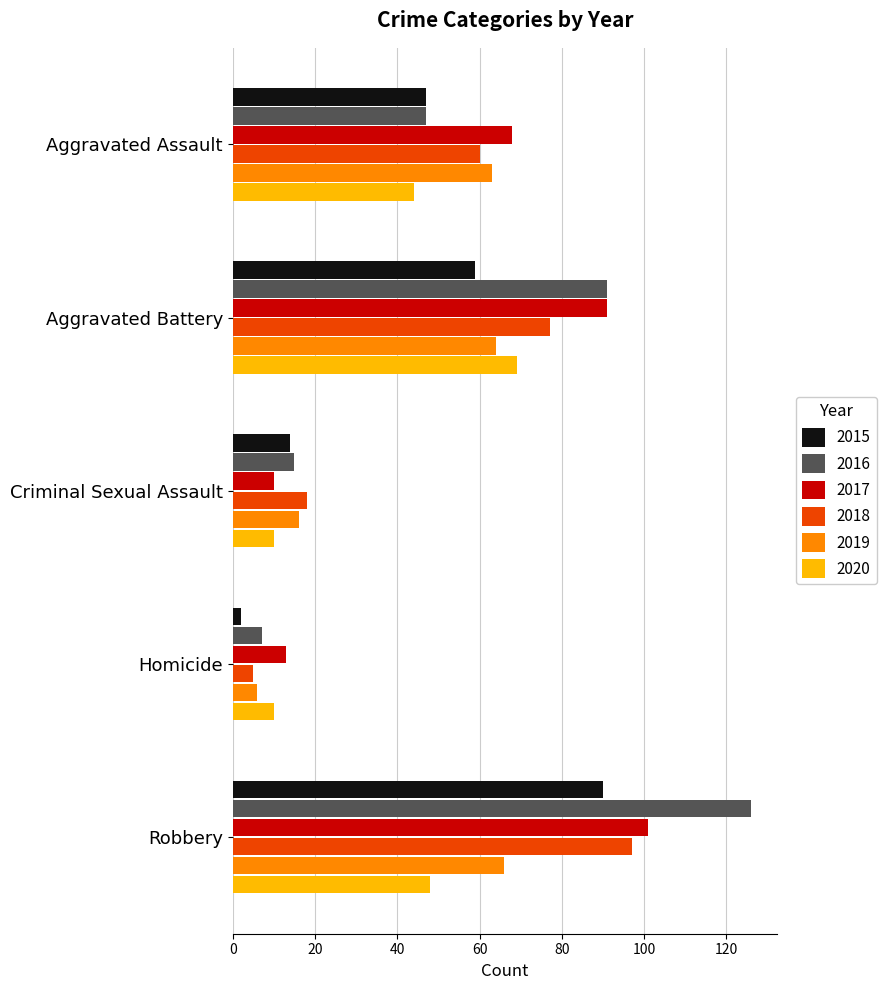

What is the total value across all series at Aggravated Battery?

451